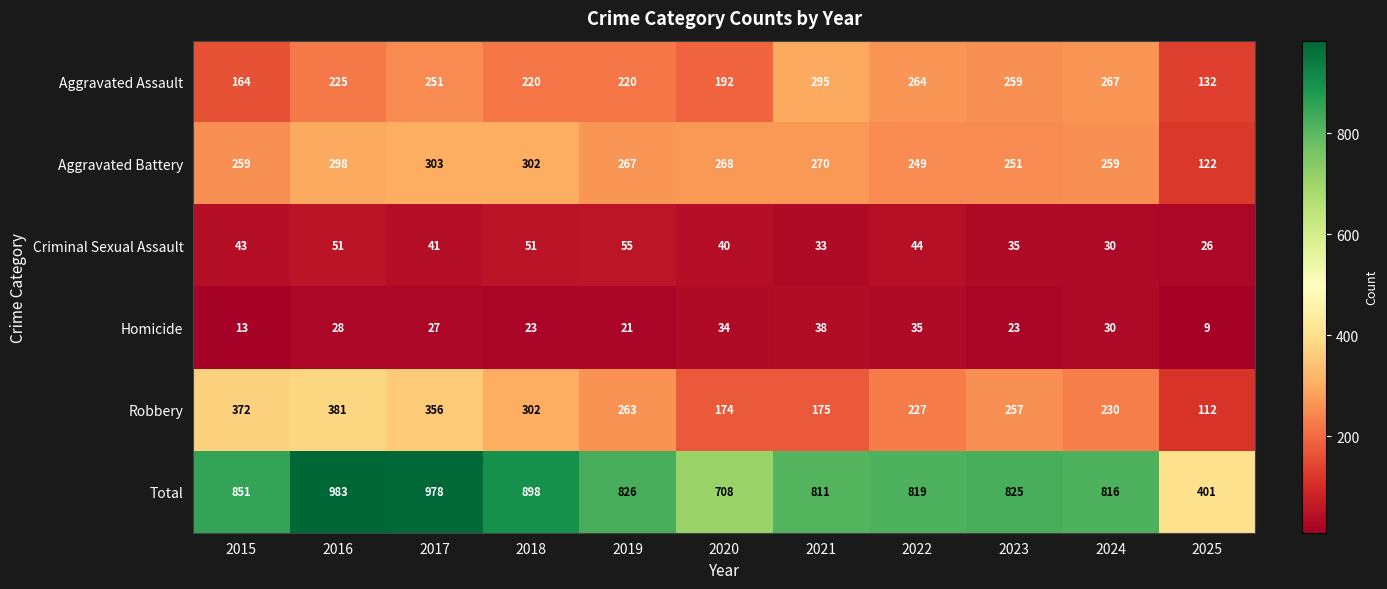

At which category is the sum across all series the highest?

2016